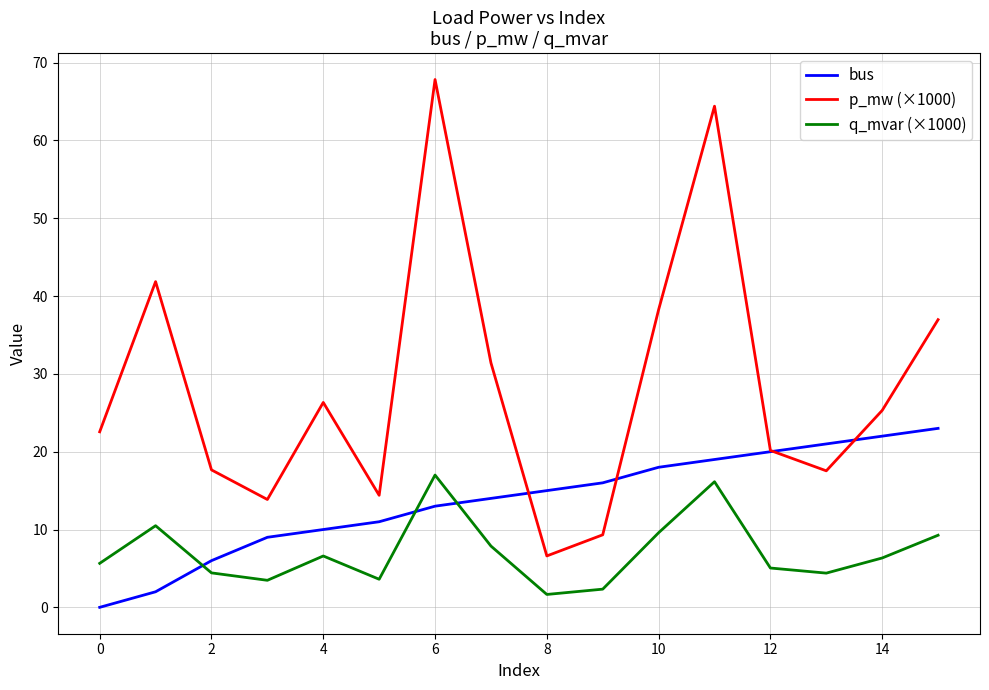

Which series ends up on top after the final intersection of bus and p_mw (×1000)?

p_mw (×1000)